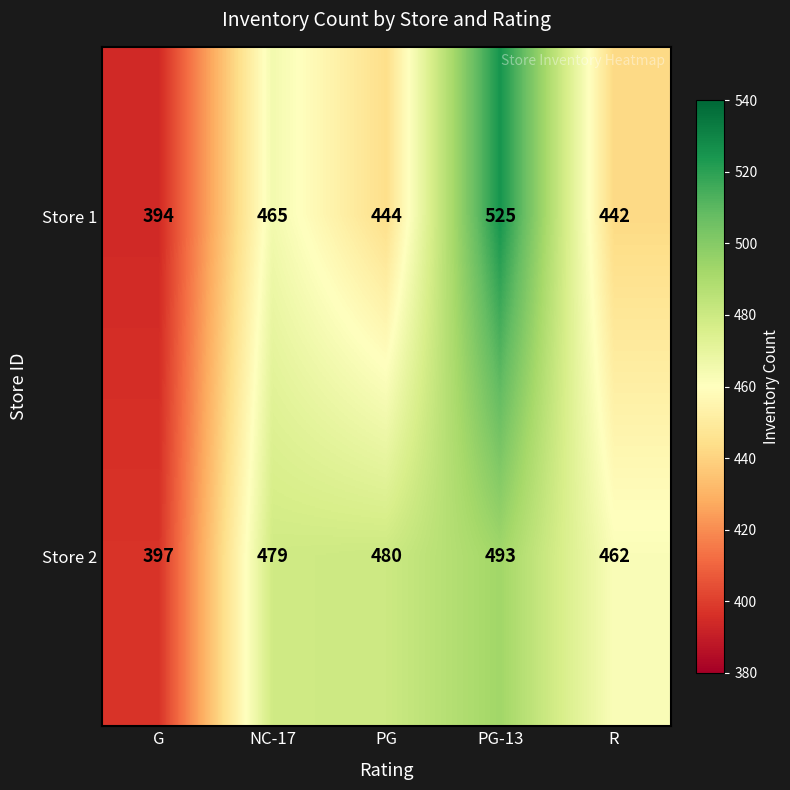

The value of Store 2 at PG is 480. True or false?

True